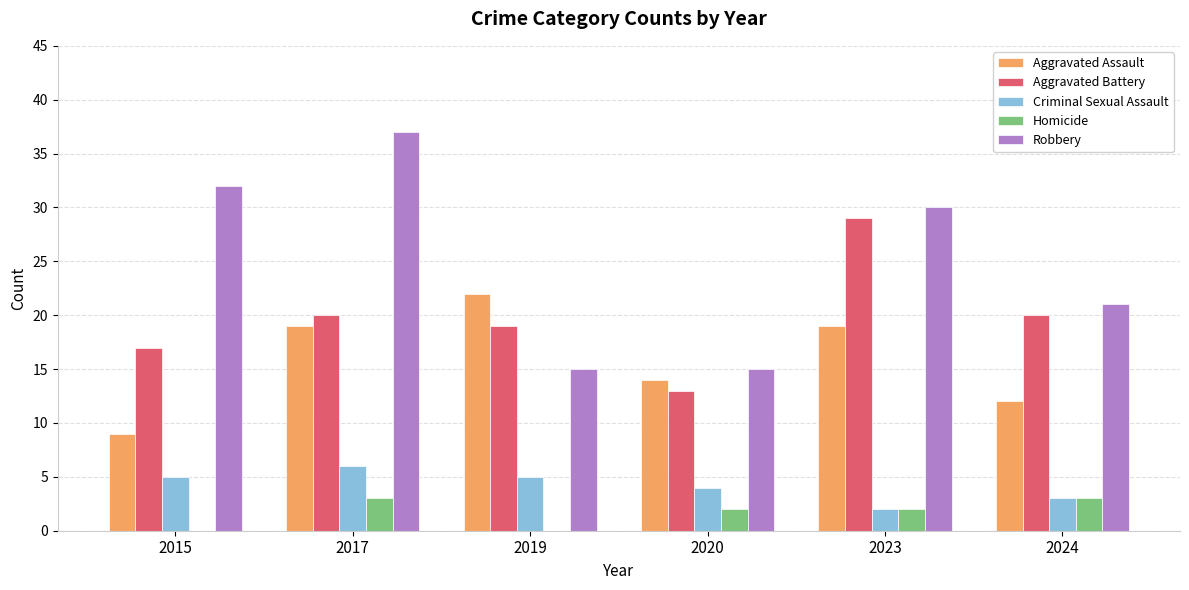

Read the Aggravated Battery value at 2024.

20